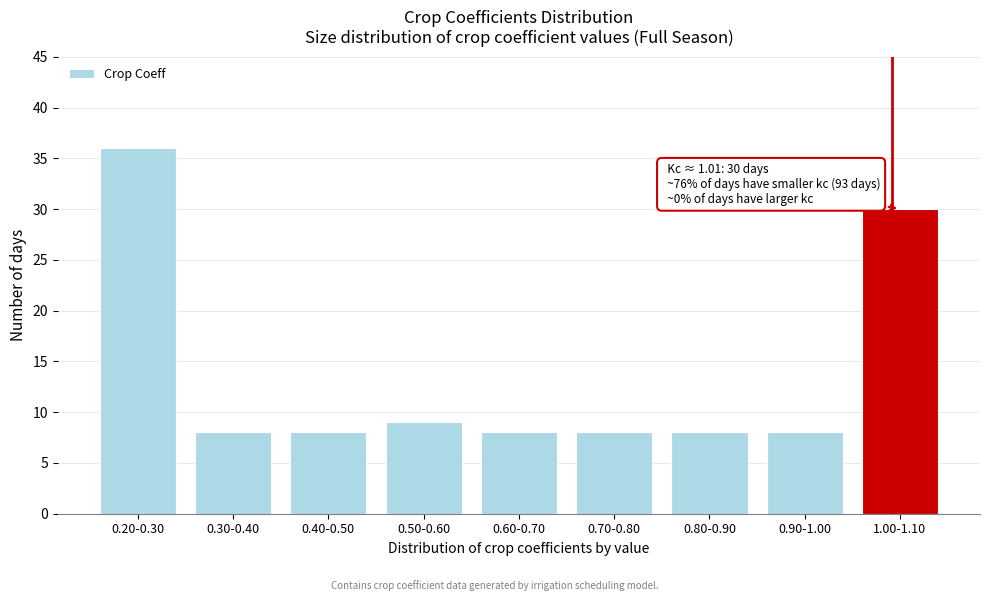

Reading left to right, transcribe all the data shown in this chart.

36	8	8	9	8	8	8	8	30